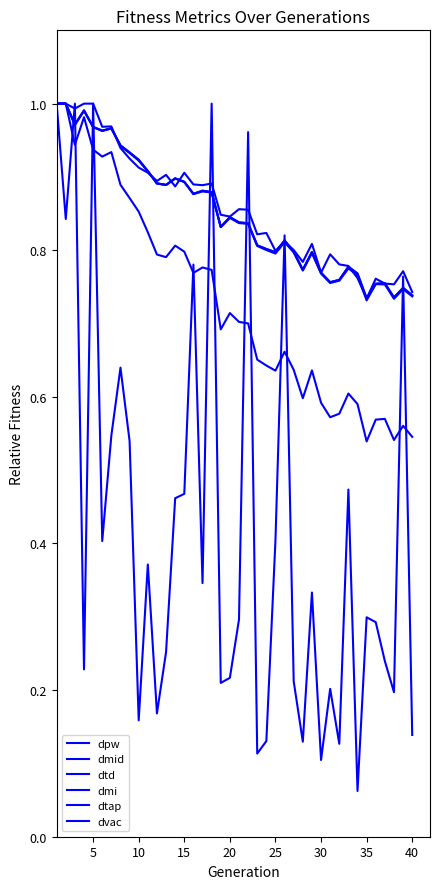

List the series in order of their peak value, lowest first.

dpw, dmid, dtd, dmi, dtap, dvac